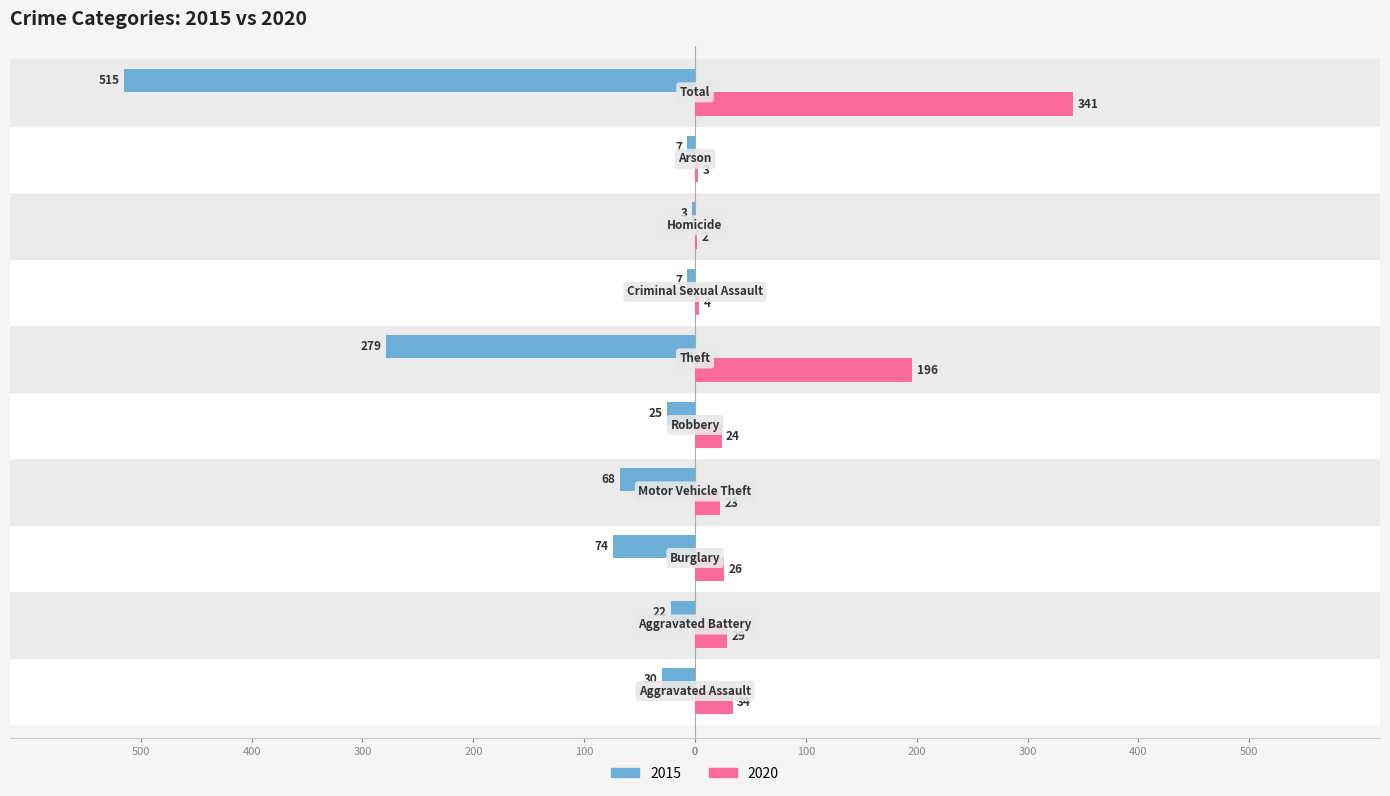

What are all the series names shown in the legend?

2015, 2020